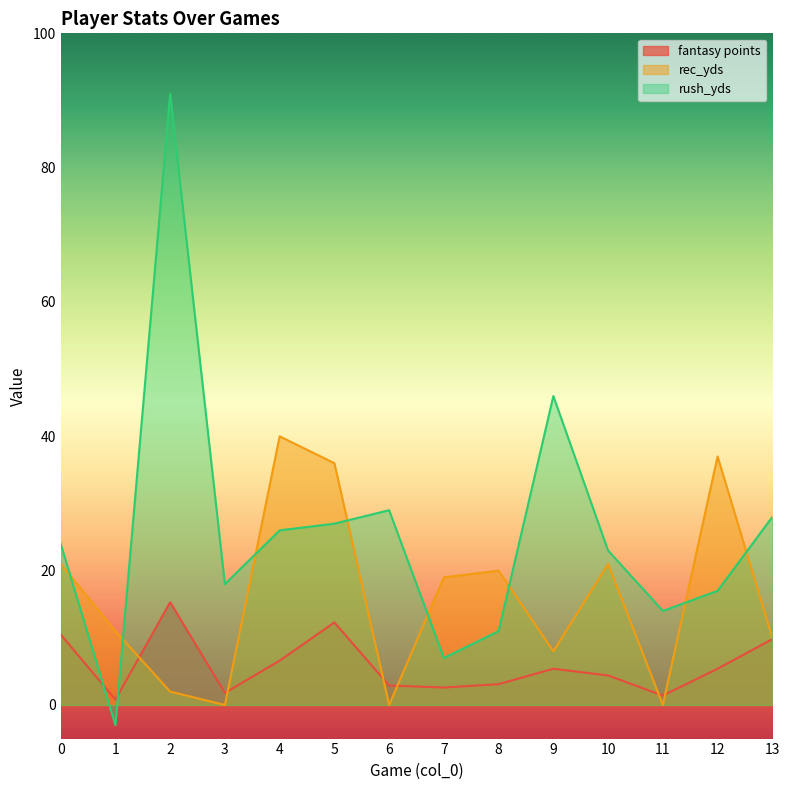

Reading right to left, what are all the values shown in this chart?

fantasy points: 13=9.8	12=5.4	11=1.4	10=4.4	9=5.4	8=3.1	7=2.6	6=2.9	5=12.3	4=6.6	3=1.8	2=15.3	1=0.8	0=10.5
rec_yds: 13=10.0	12=37.0	11=0.0	10=21.0	9=8.0	8=20.0	7=19.0	6=0.0	5=36.0	4=40.0	3=0.0	2=2.0	1=11.0	0=21.0
rush_yds: 13=28.0	12=17.0	11=14.0	10=23.0	9=46.0	8=11.0	7=7.0	6=29.0	5=27.0	4=26.0	3=18.0	2=91.0	1=-3.0	0=24.0